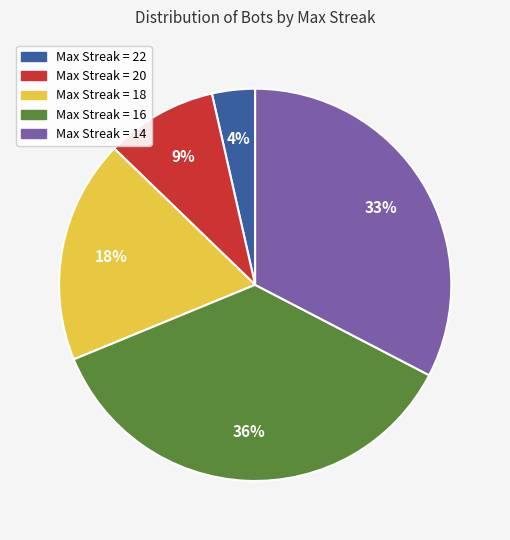

Is there any slice that represents more than half of the pie?

No